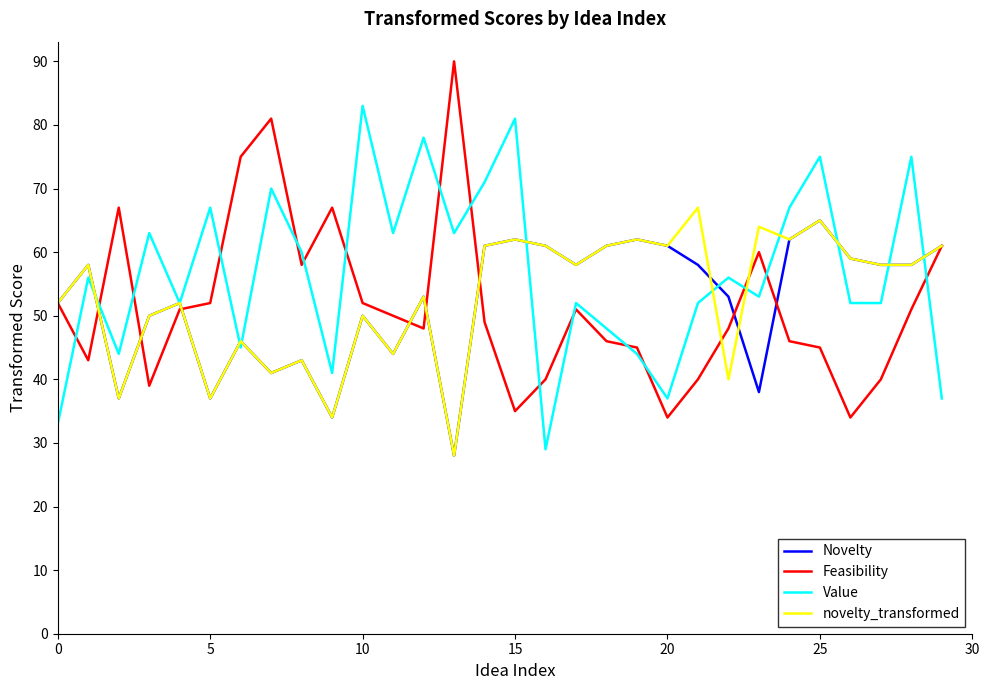

What is the difference between the maximum and second lowest values in the Novelty series?

31